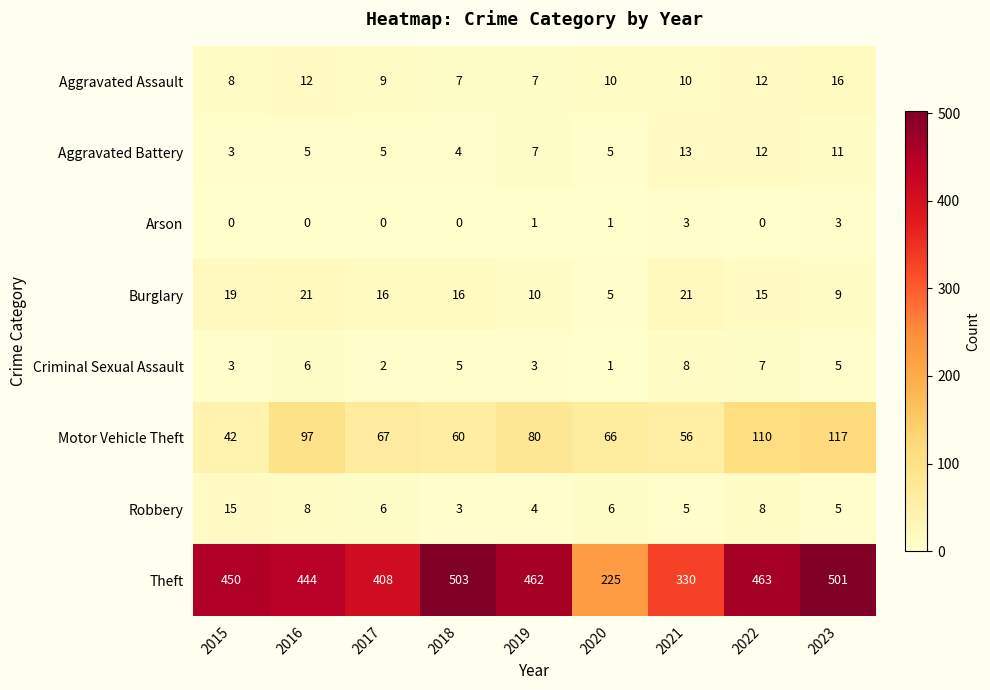

What is the highest value of the Arson series?

3